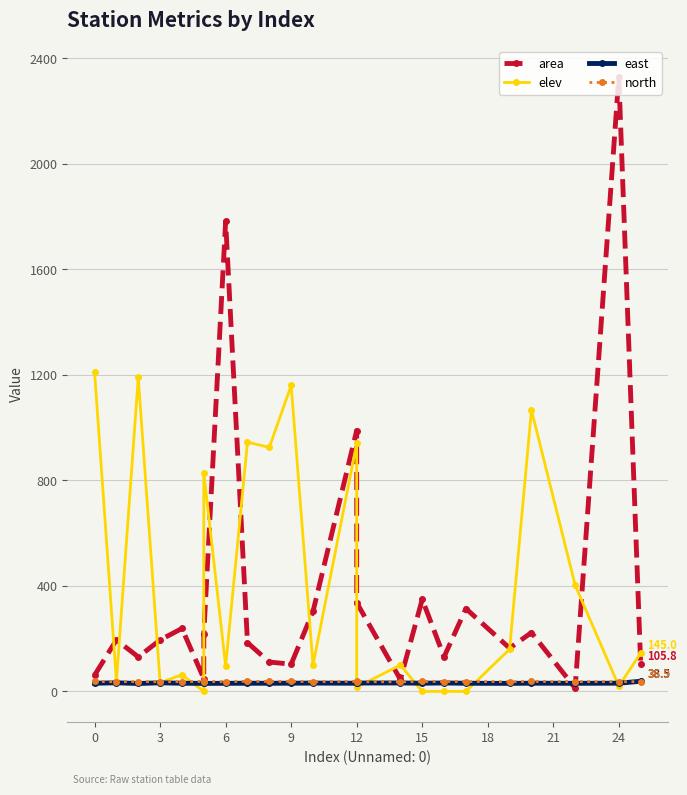

In east, how many points are higher than both neighbors (excluding endpoints)?

7